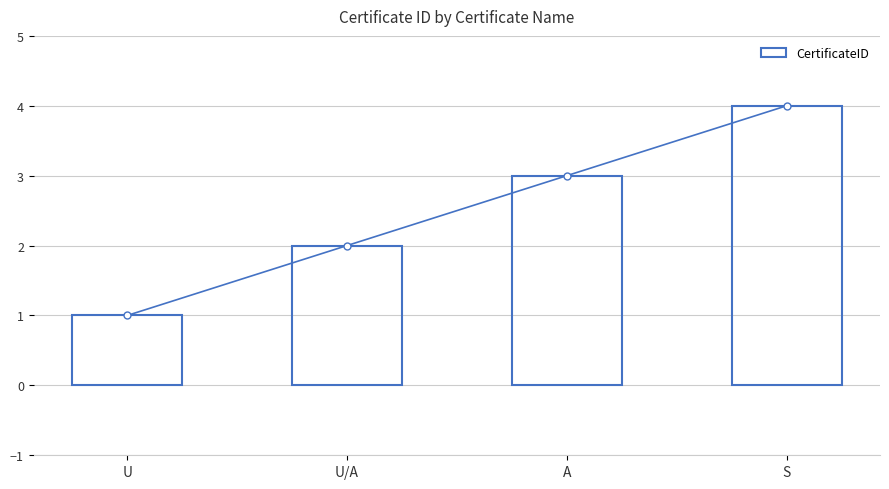

How many values exceed 3?

1